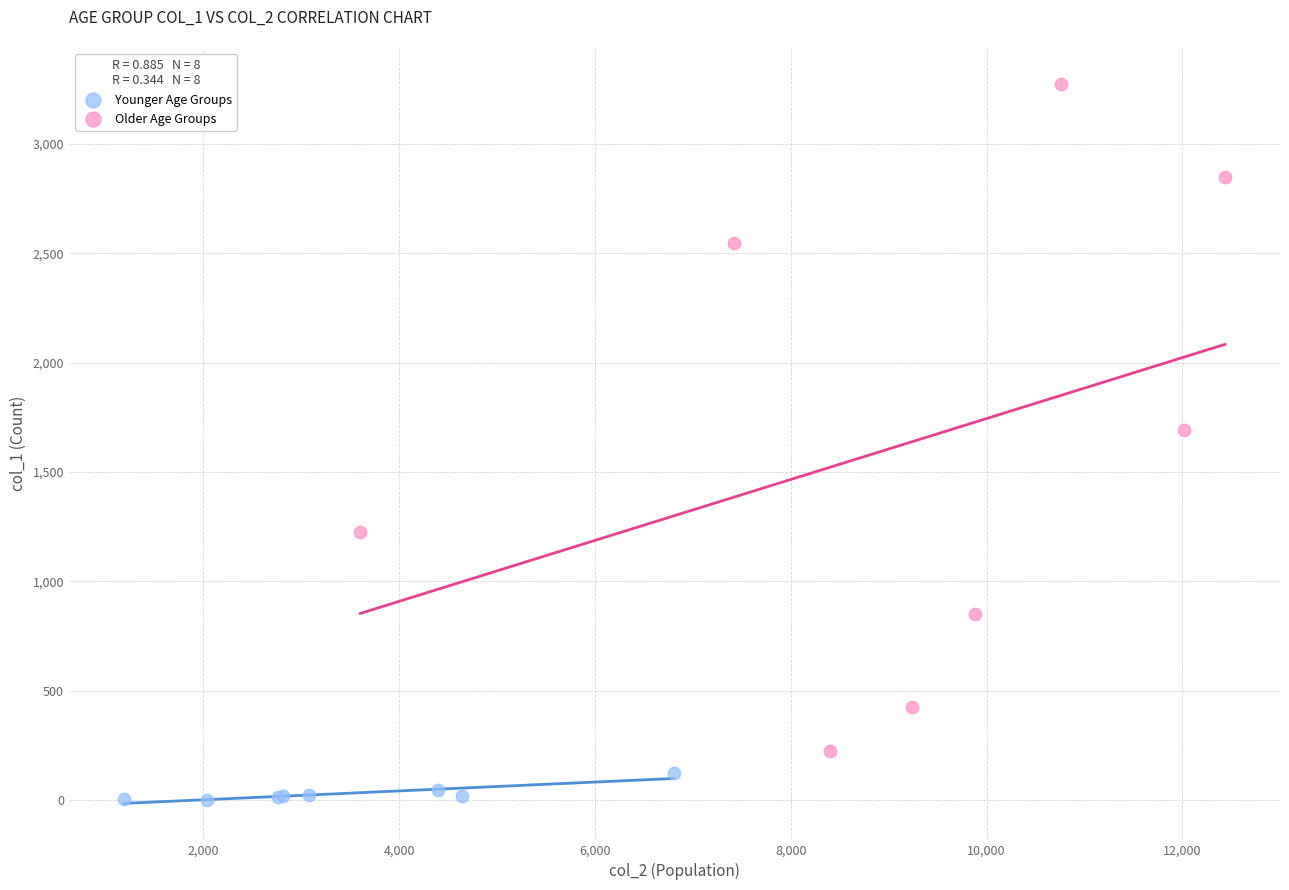

Which series contains the lowest Y value?

Younger Age Groups